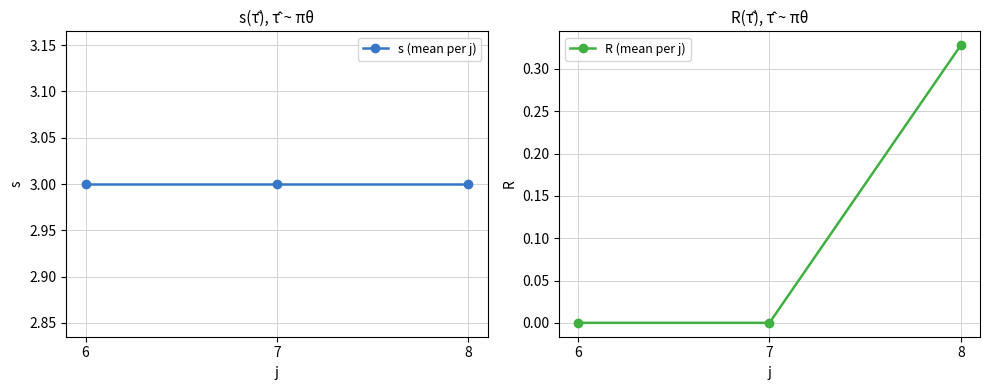

What is the average value of the R (mean per j) series?

0.1